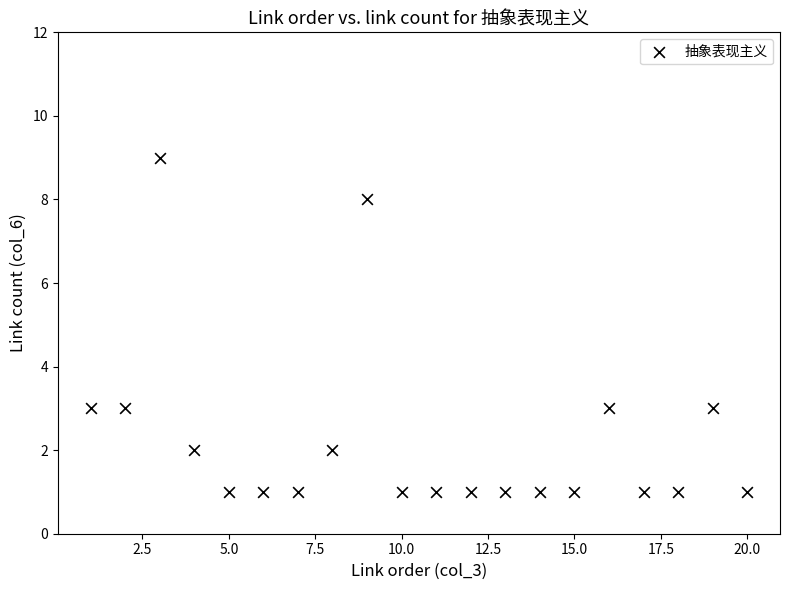

What is the range of X values (max minus min)?

19